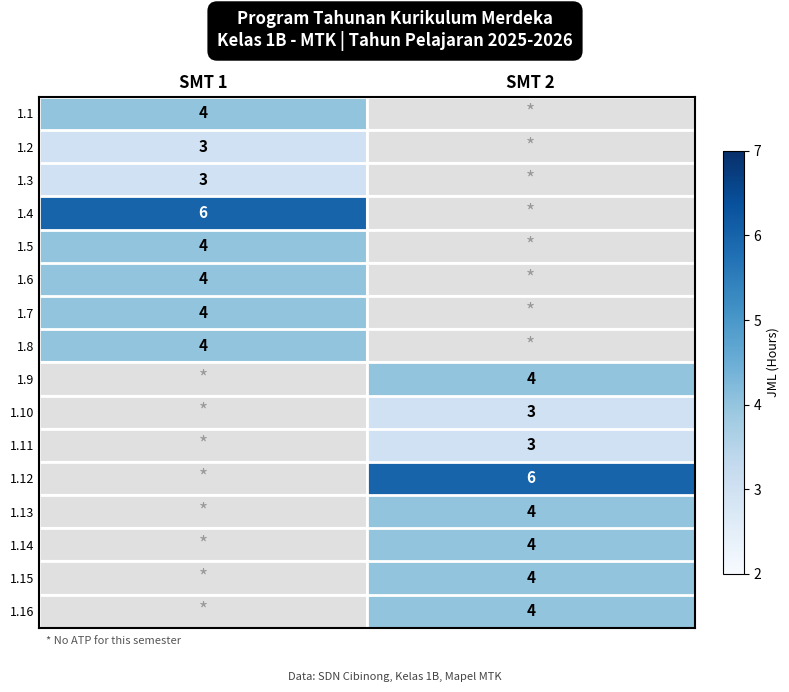

True or false: 1.15 has a value of 1 at SMT 2.

False